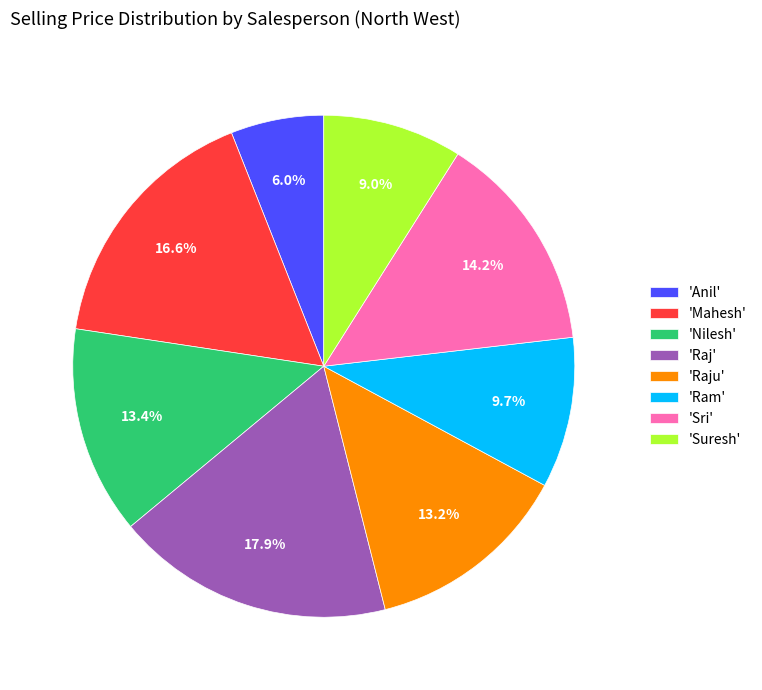

Is the sum of 'Suresh' and 'Ram' greater than half?

No